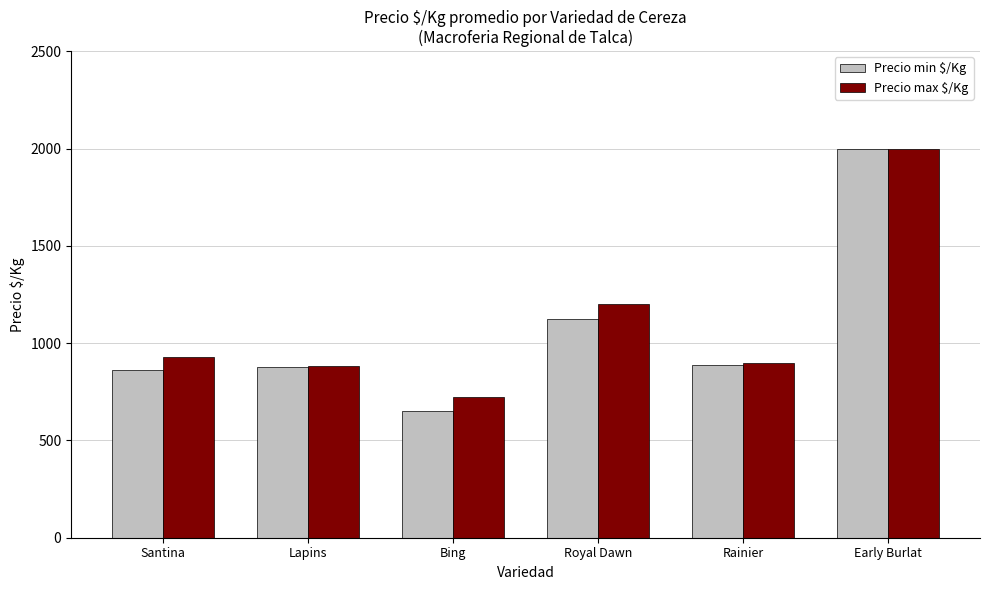

How many bars are there in total?

12